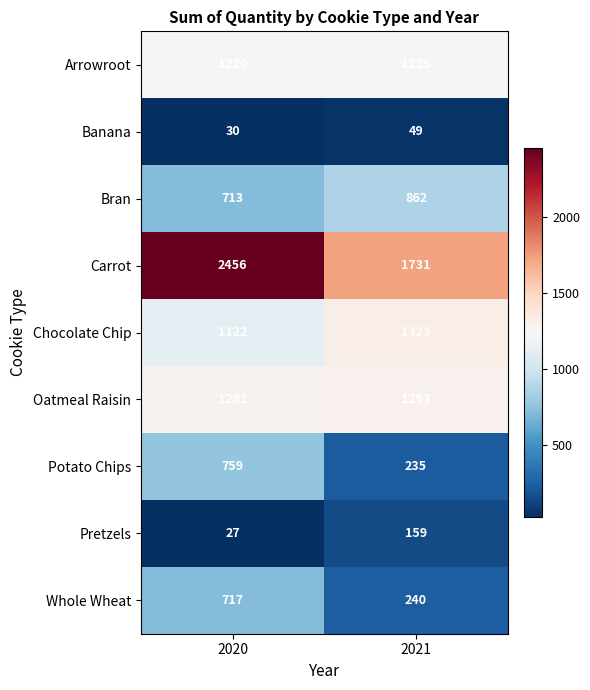

Which series has the widest spread of values?

Carrot